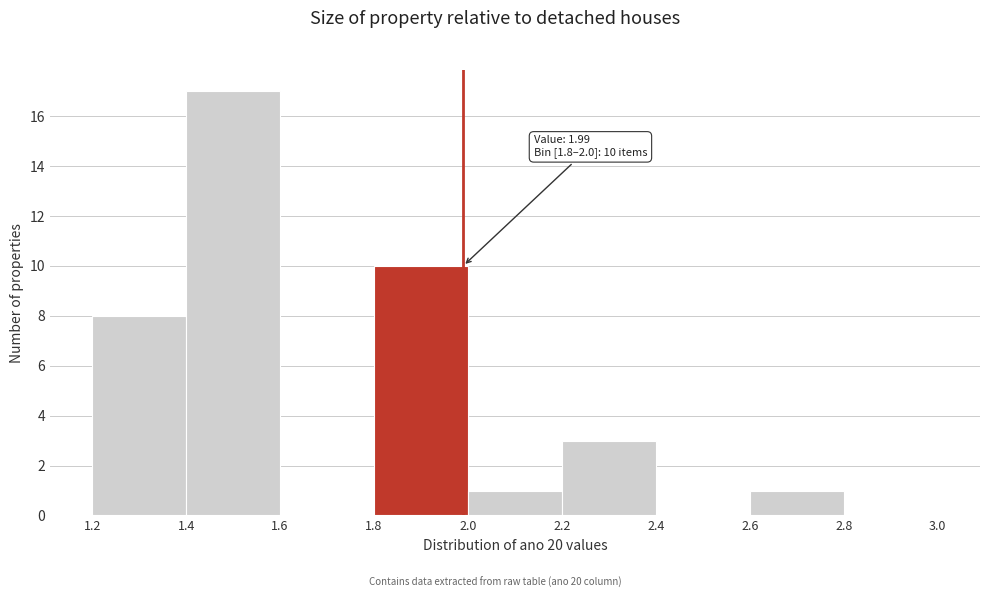

Which range on the x-axis has the tallest bar?

1.4 to 1.6